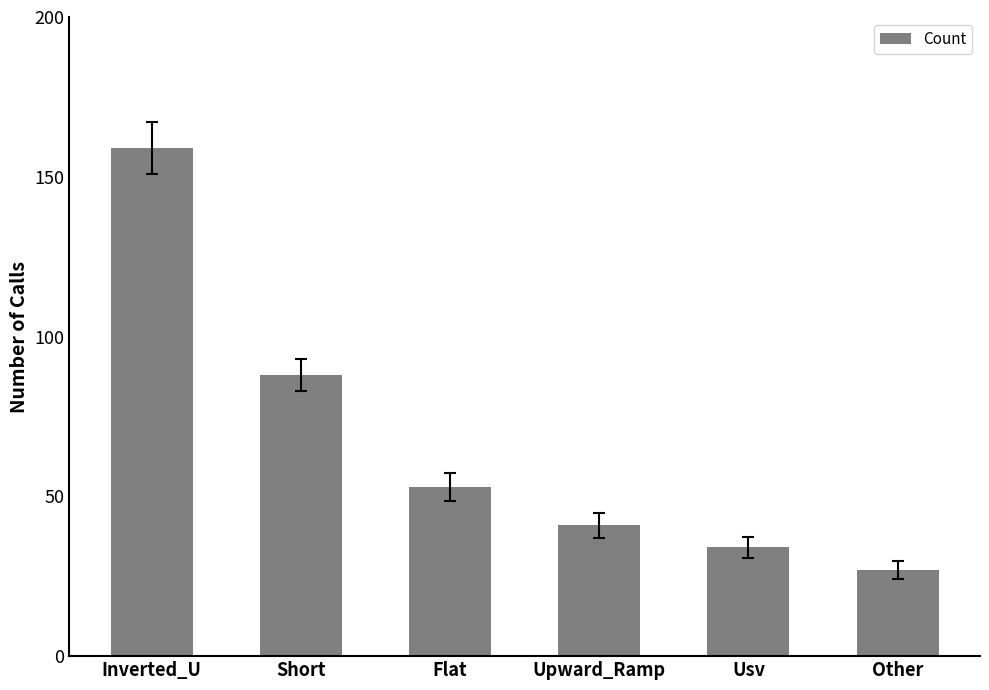

What is the change in value from Inverted_U to Flat?

-106